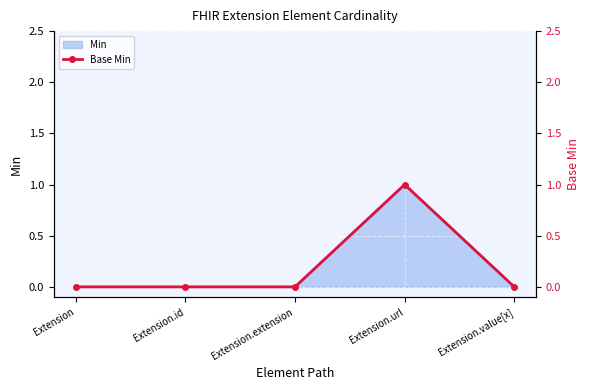

Count the number of values greater than 0.

1